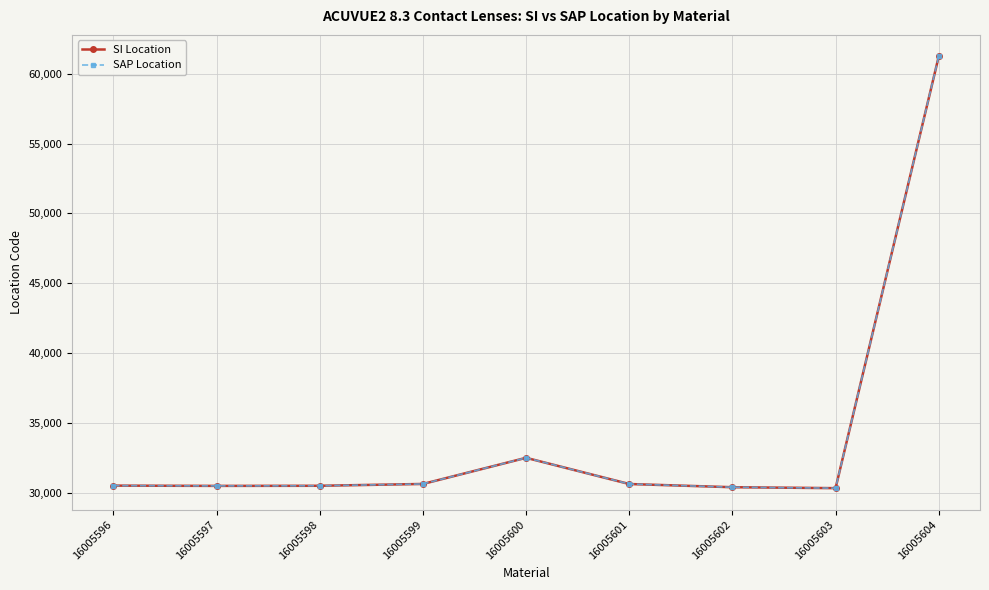

Rank the categories by SAP Location value from highest to lowest.

16005604, 16005600, 16005599, 16005601, 16005596, 16005598, 16005597, 16005602, 16005603